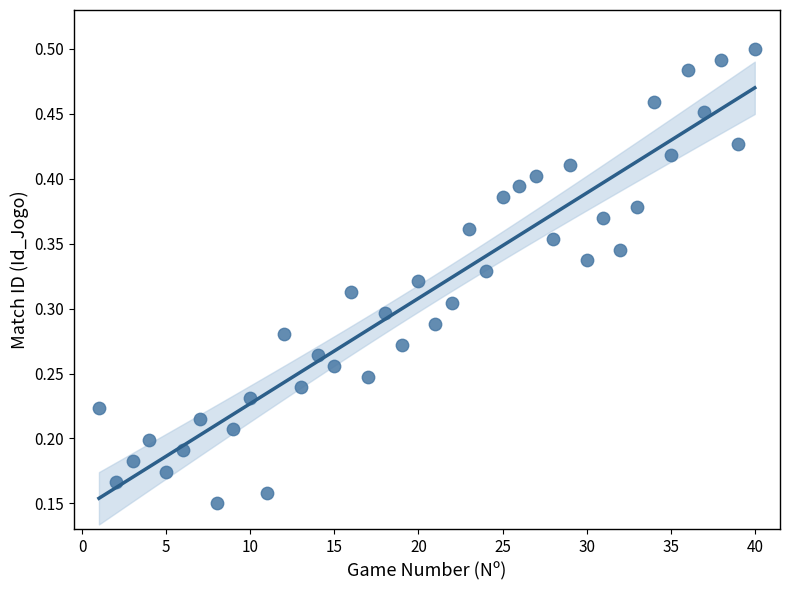

What is the range of X values (max minus min)?

39.0